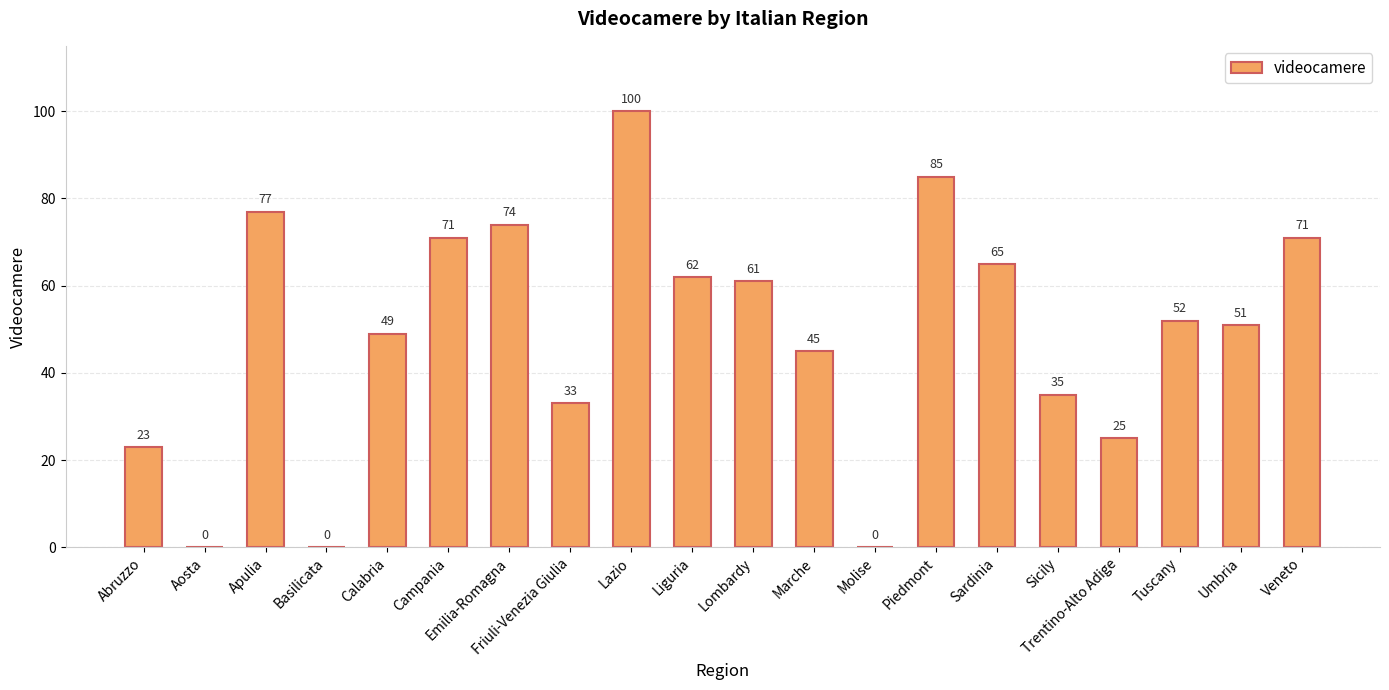

At which label is the value closest to 50?

Calabria